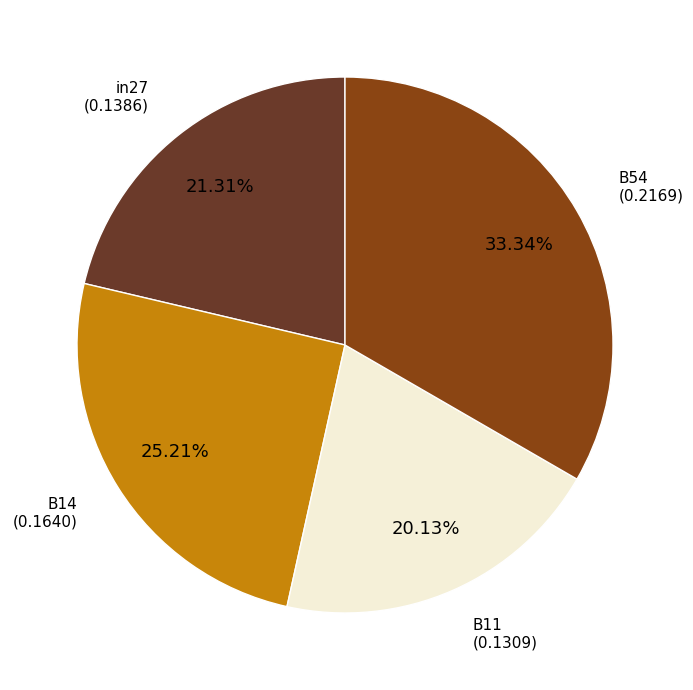

To the nearest percent, what percentage of the pie is in27?

21%